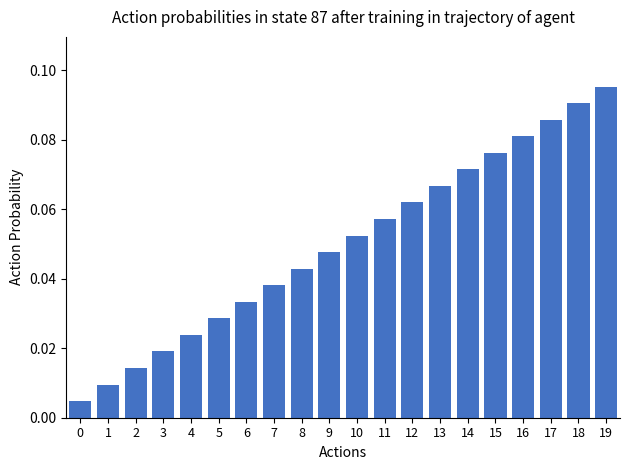

At which category does the chart reach its peak across all series?

19